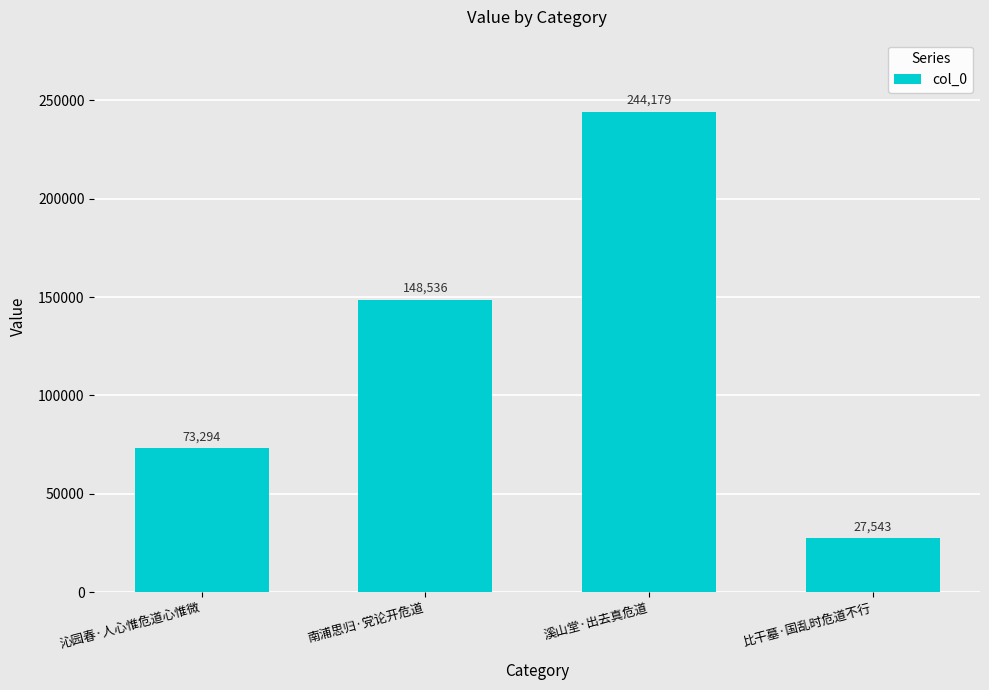

What is the value of the 2nd bar from the left?

148536